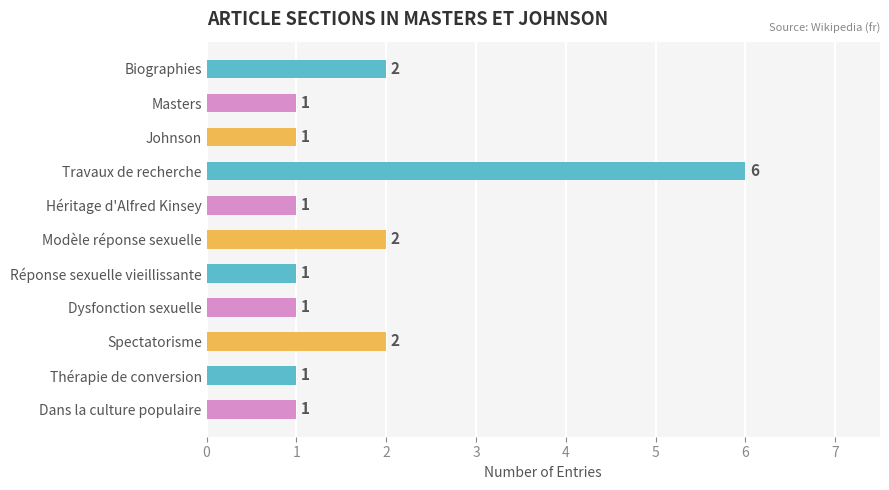

Reading top to bottom, extract all data points from this chart.

Biographies=2	Masters=1	Johnson=1	Travaux de recherche=6	Héritage d'Alfred Kinsey=1	Modèle réponse sexuelle=2	Réponse sexuelle vieillissante=1	Dysfonction sexuelle=1	Spectatorisme=2	Thérapie de conversion=1	Dans la culture populaire=1